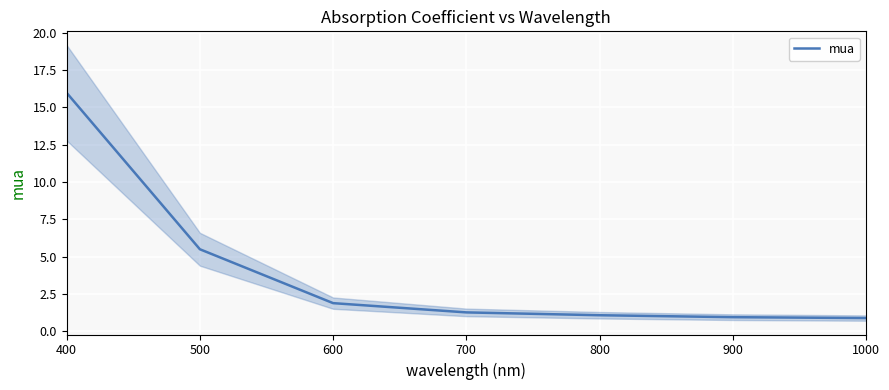

At which category does the chart reach its minimum across all series?

1000